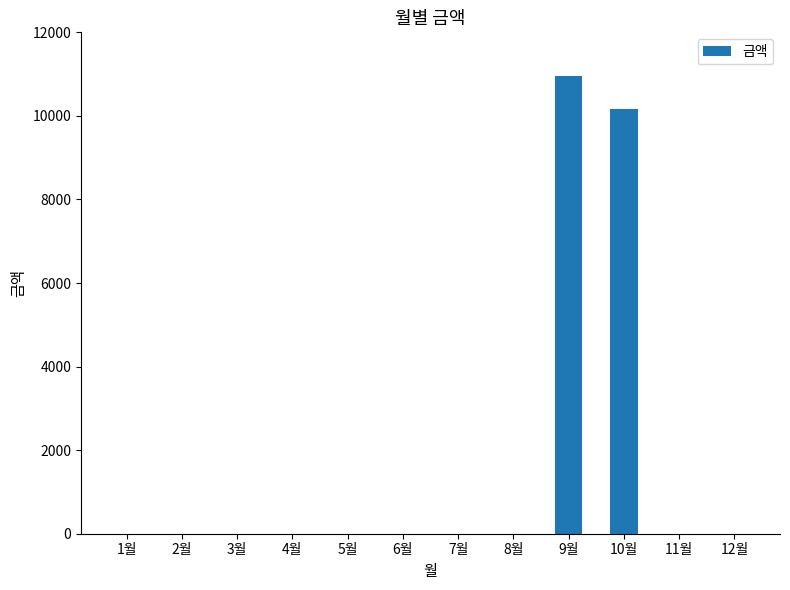

How many values exceed 0?

2